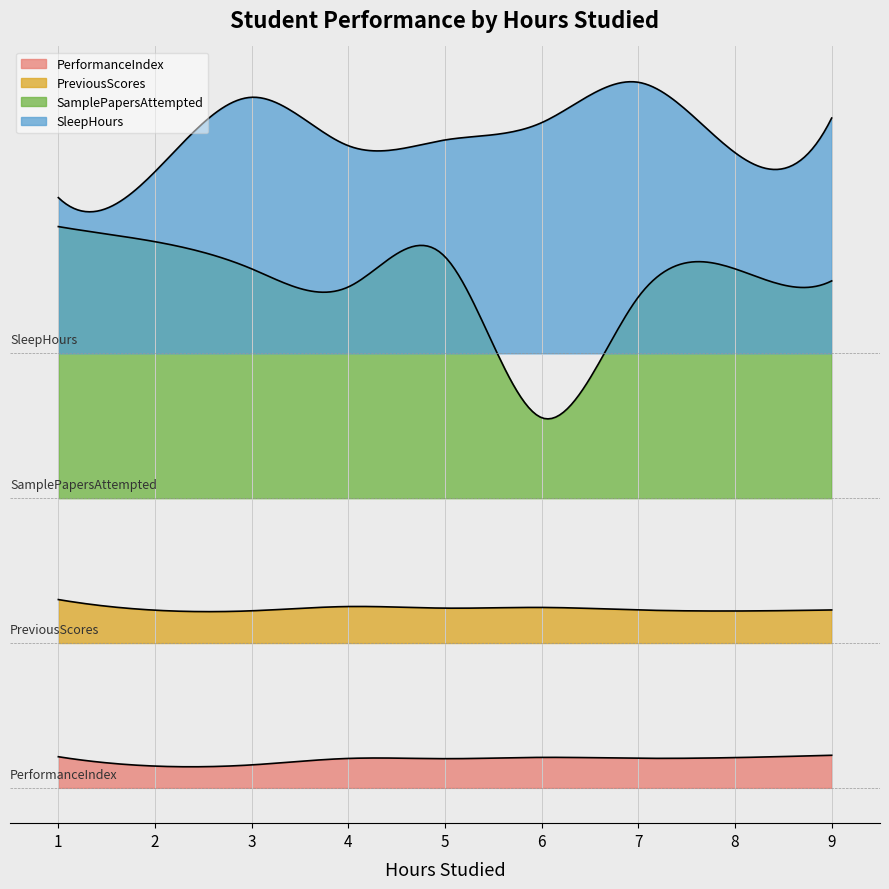

What is the difference between the second highest and second lowest values in the PerformanceIndex series?

55